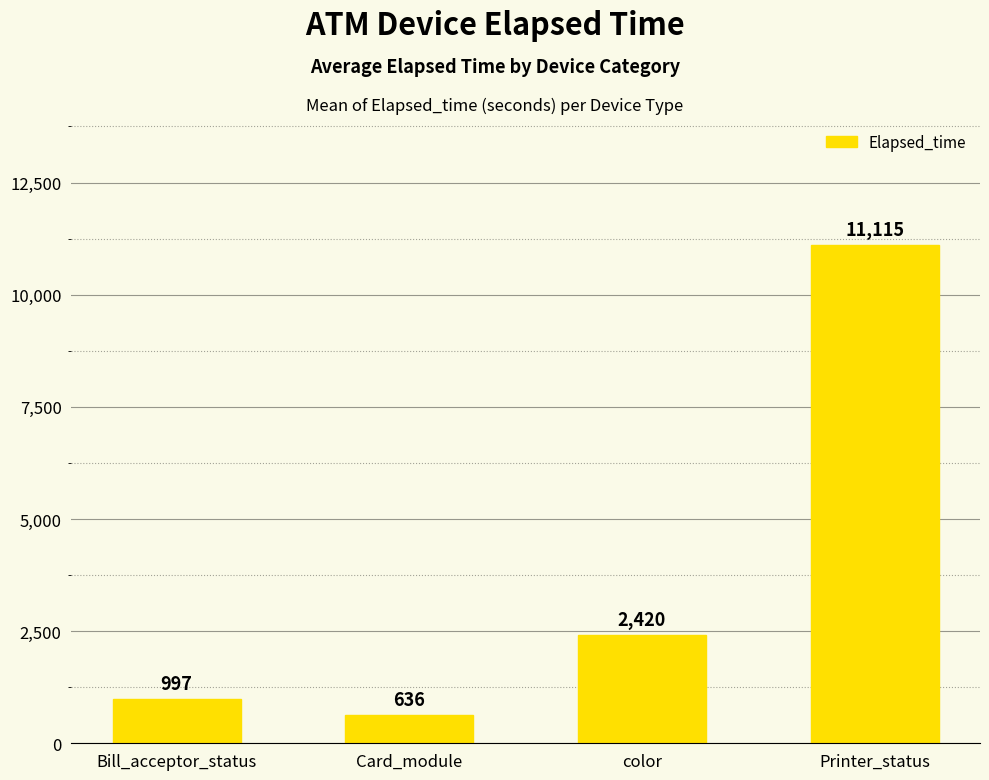

Count the number of categories in the chart.

4